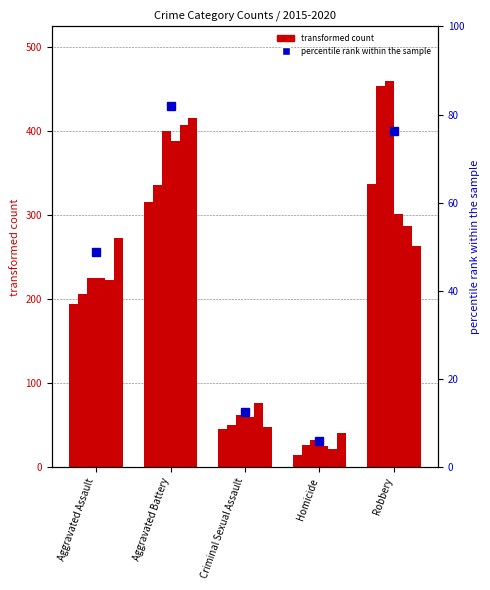

How many bars are there in each group?

6